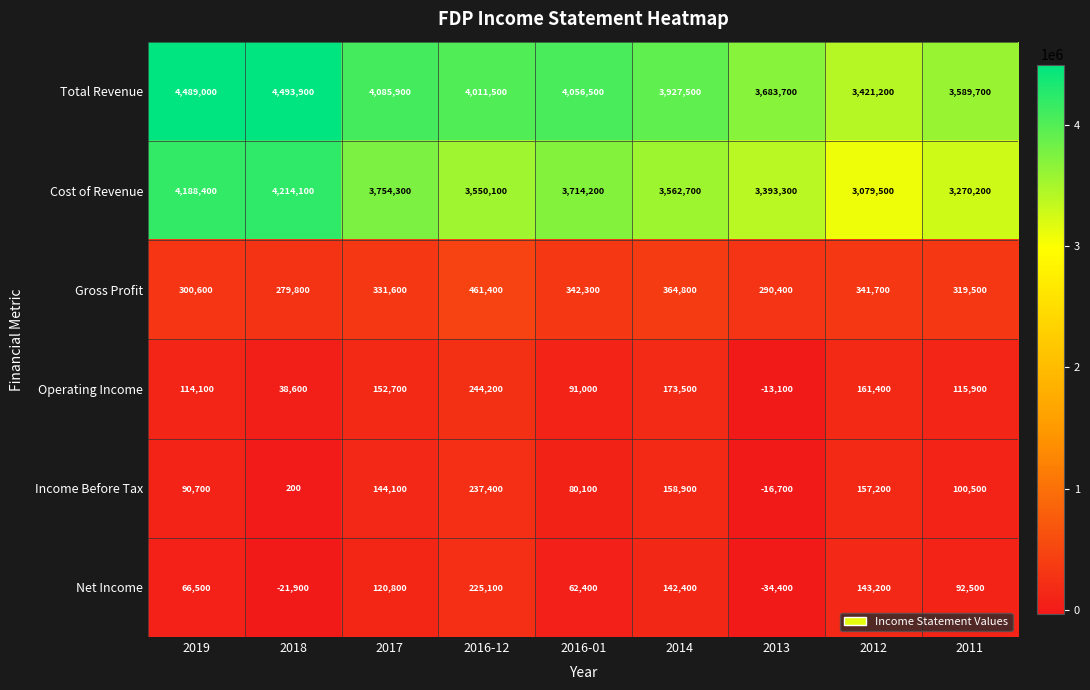

What is the difference between the highest and lowest values at 2017?

3965100